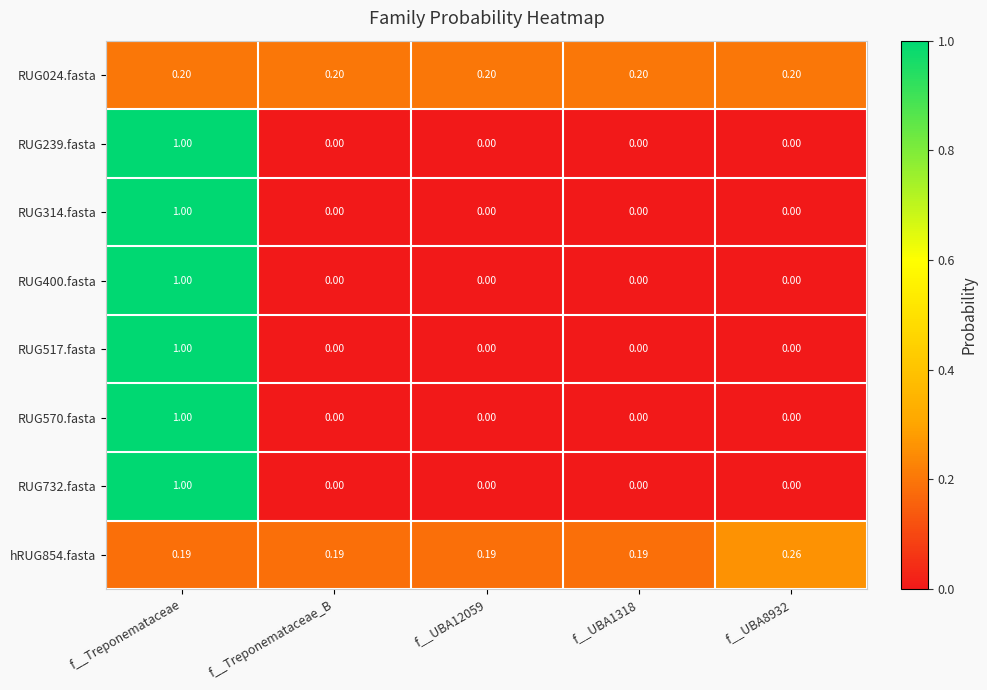

How many categories are shown in the chart?

5